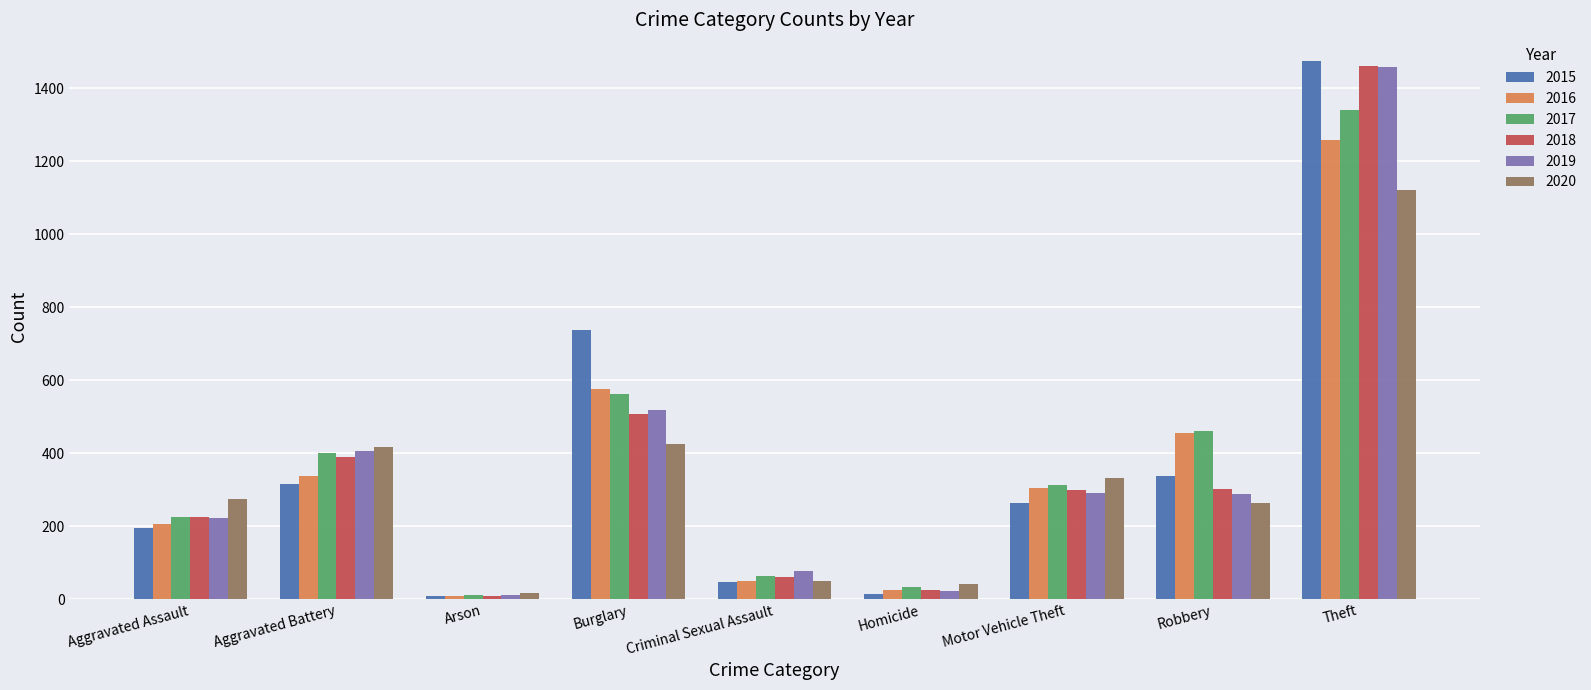

The 2018 series shows 897 at Burglary. True or false?

False